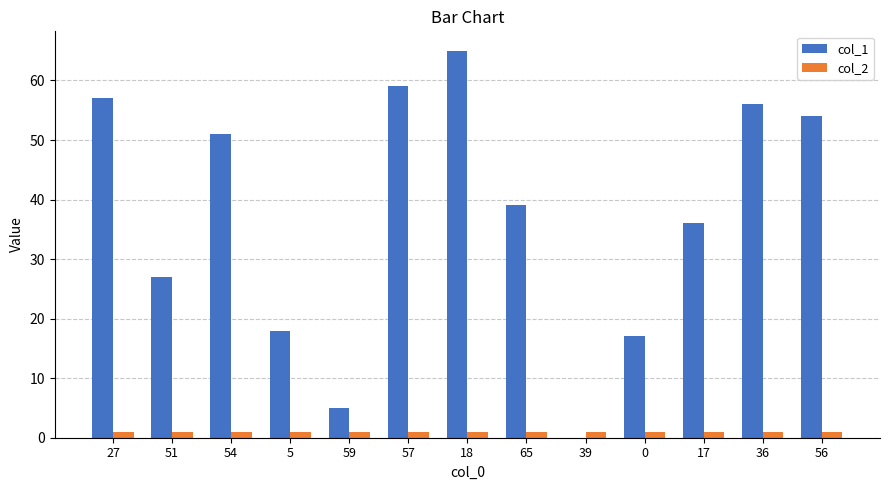

Is the value of col_2 at 0 greater than the value of col_1 at 54?

No